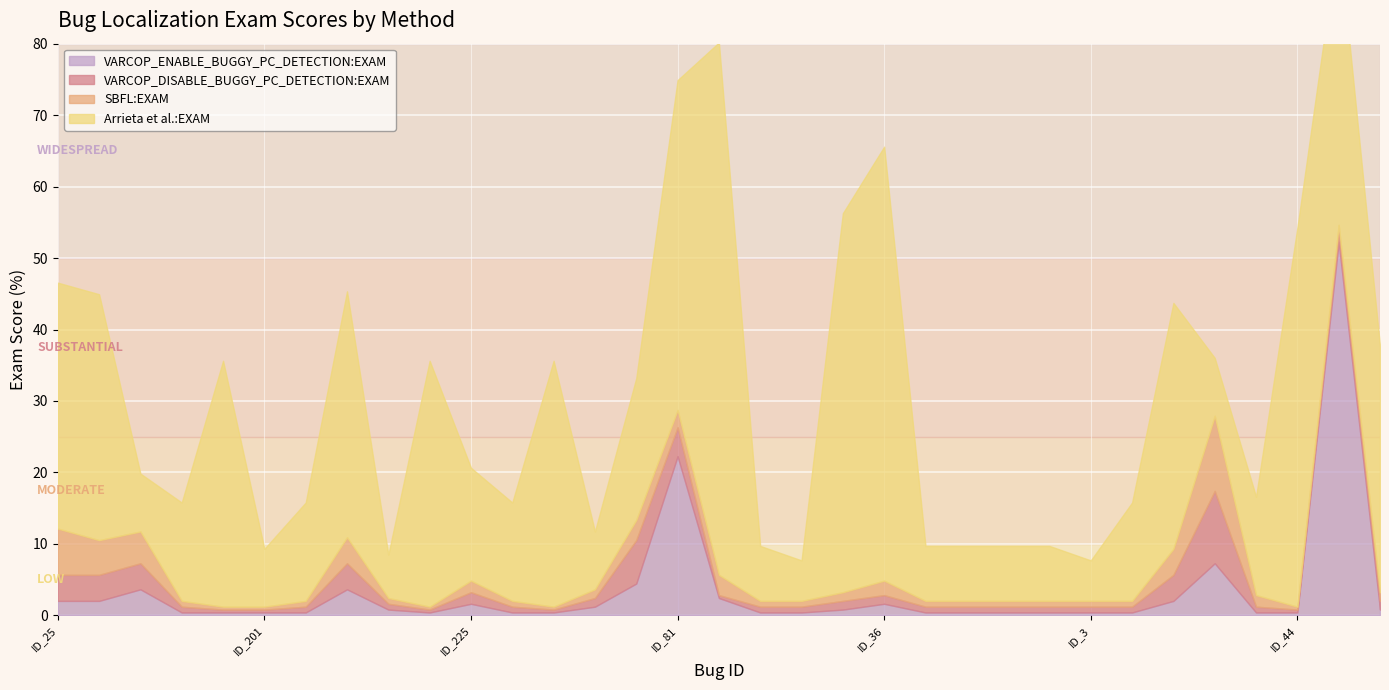

What is the sum of the VARCOP_ENABLE_BUGGY_PC_DETECTION:EXAM values at ID_35 and ID_185?

0.8